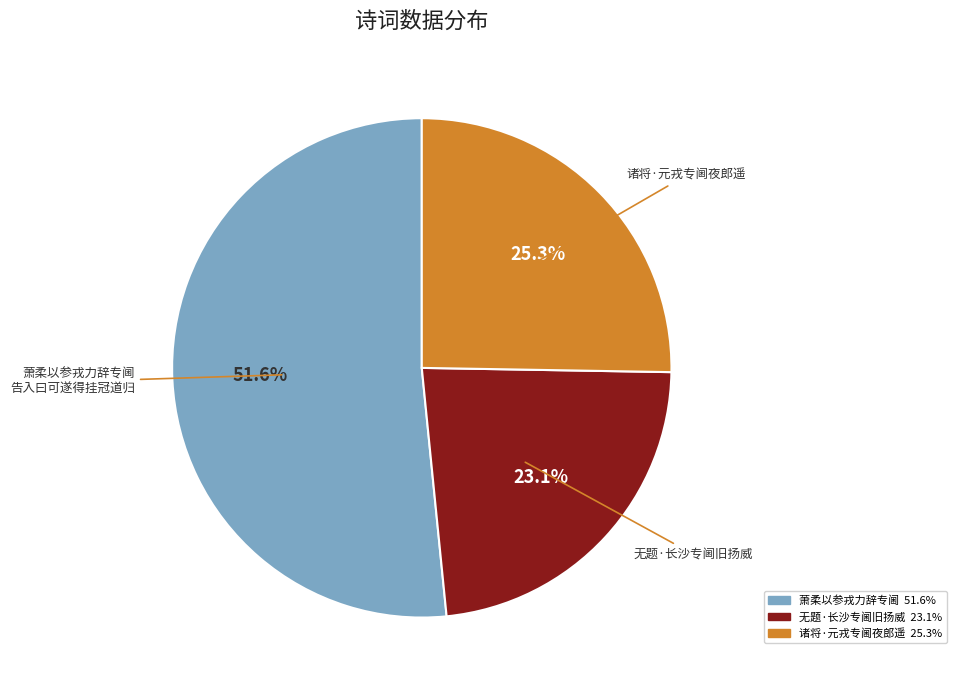

Is there a majority slice in this chart?

Yes